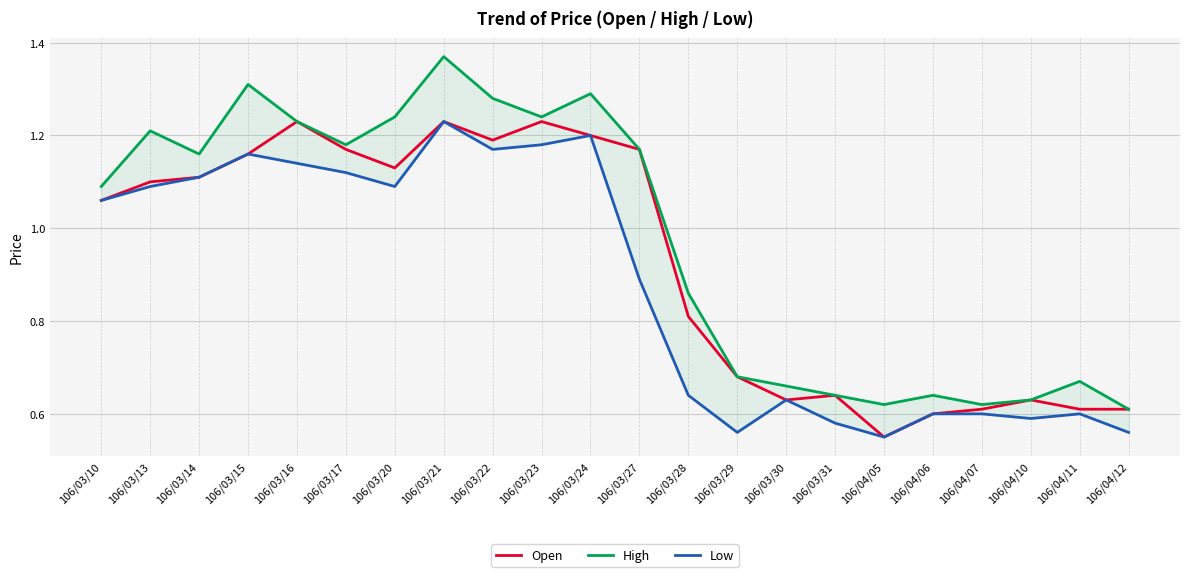

Is the value of Open at 106/03/28 greater than the value of High at 106/03/14?

No